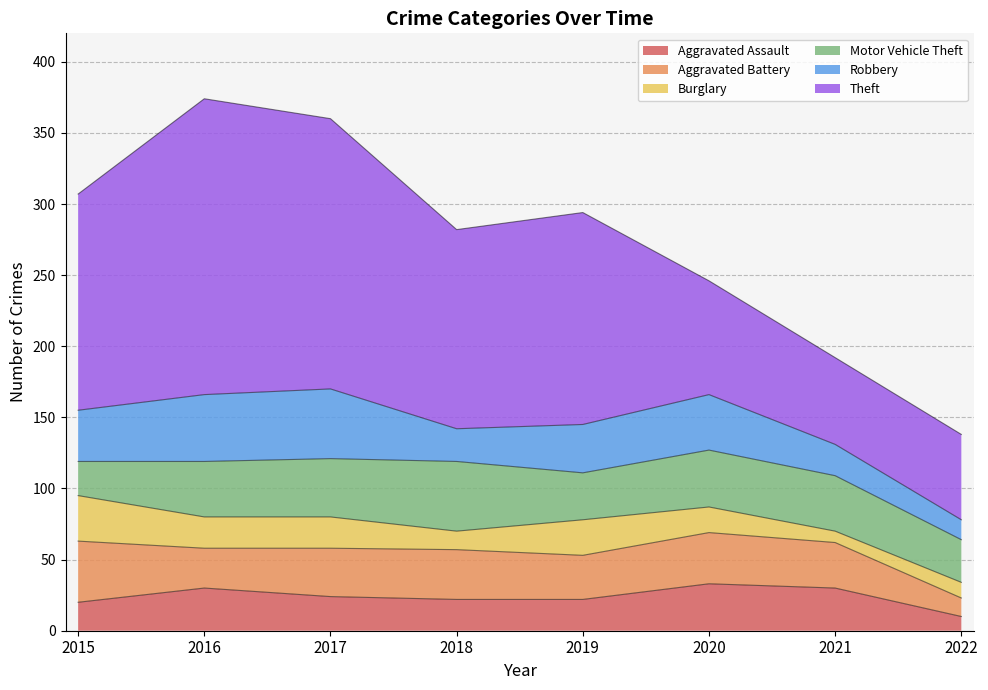

Is it true that Robbery equals 47 at 2016?

True